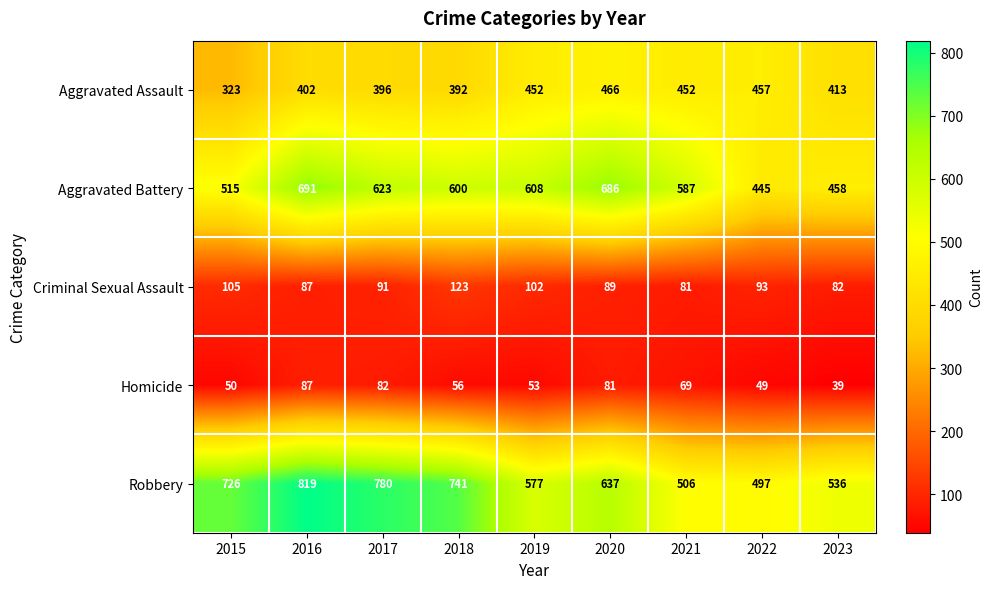

What is the average value of the Aggravated Battery series?

579